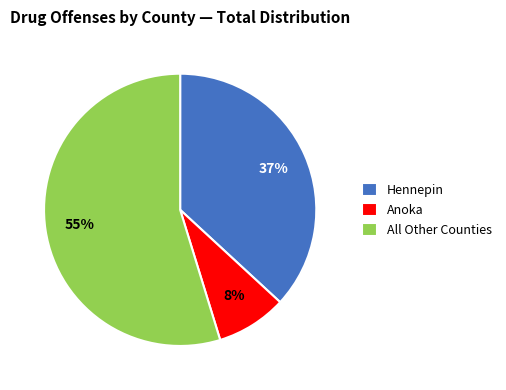

Which category has the biggest portion of the pie?

All Other Counties